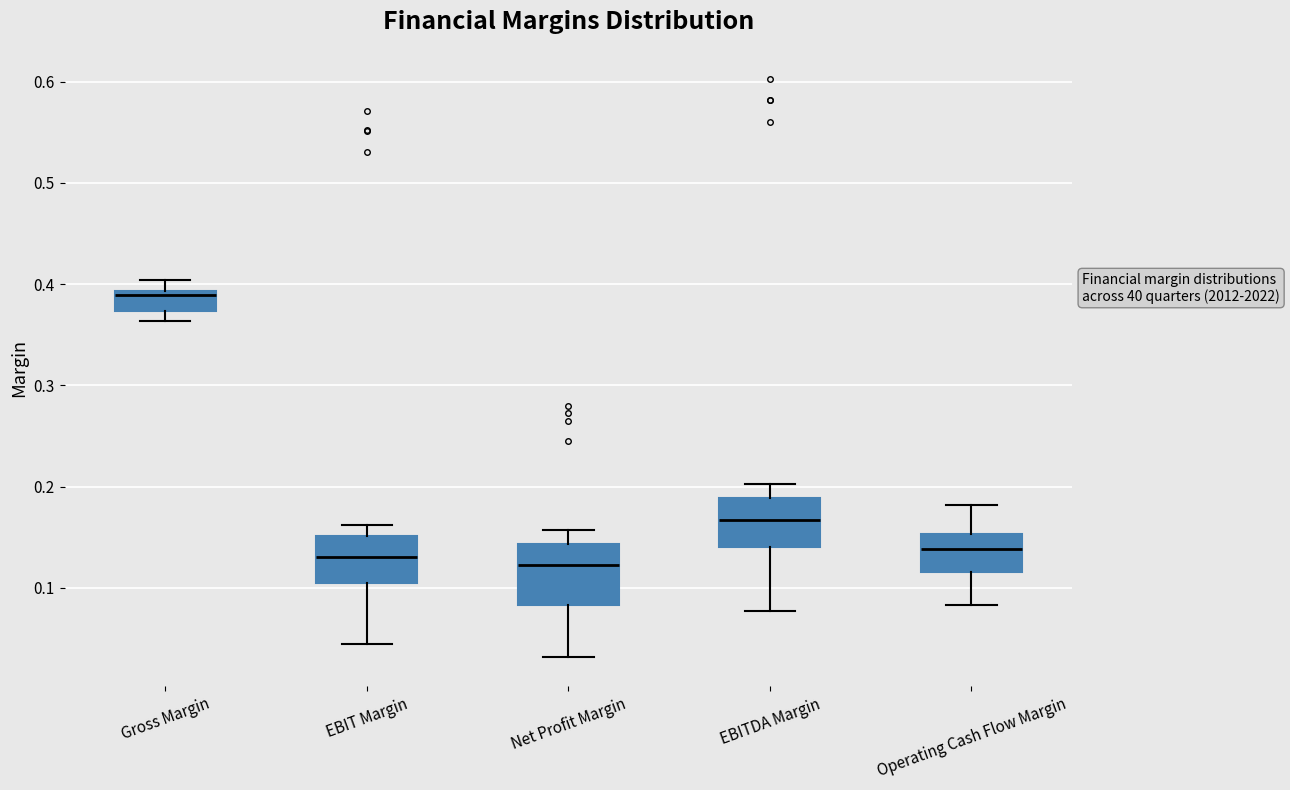

Where does the lower whisker of the box for EBIT Margin end on the y-axis? The values are not printed on the chart, so give them approximately, as read against the axis.

0.05